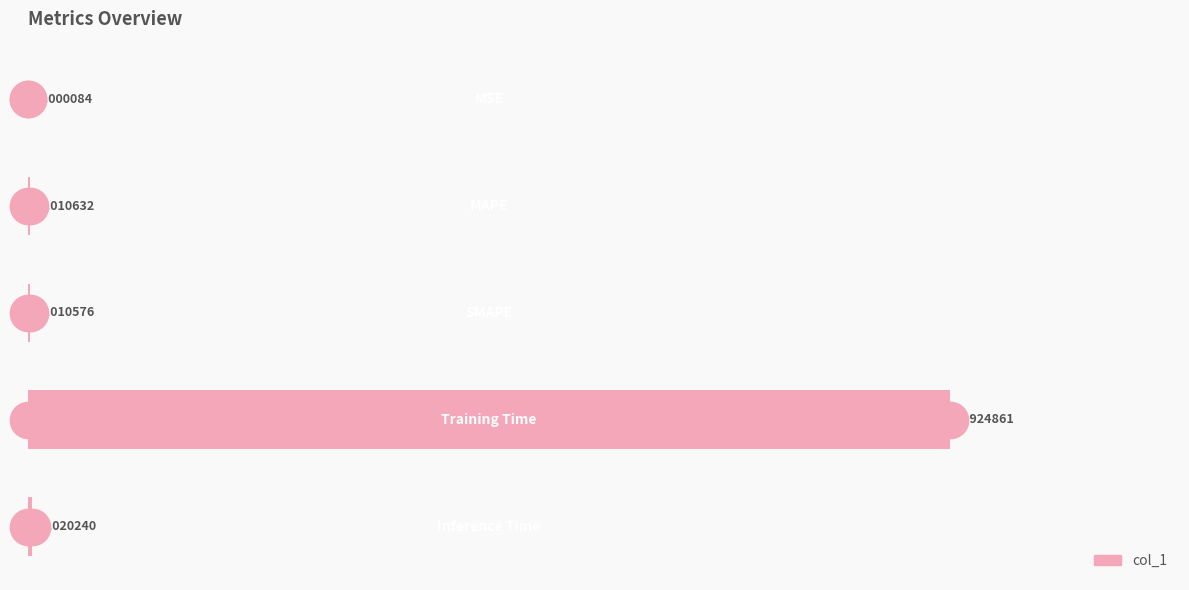

What is the sum of all values?

5.0